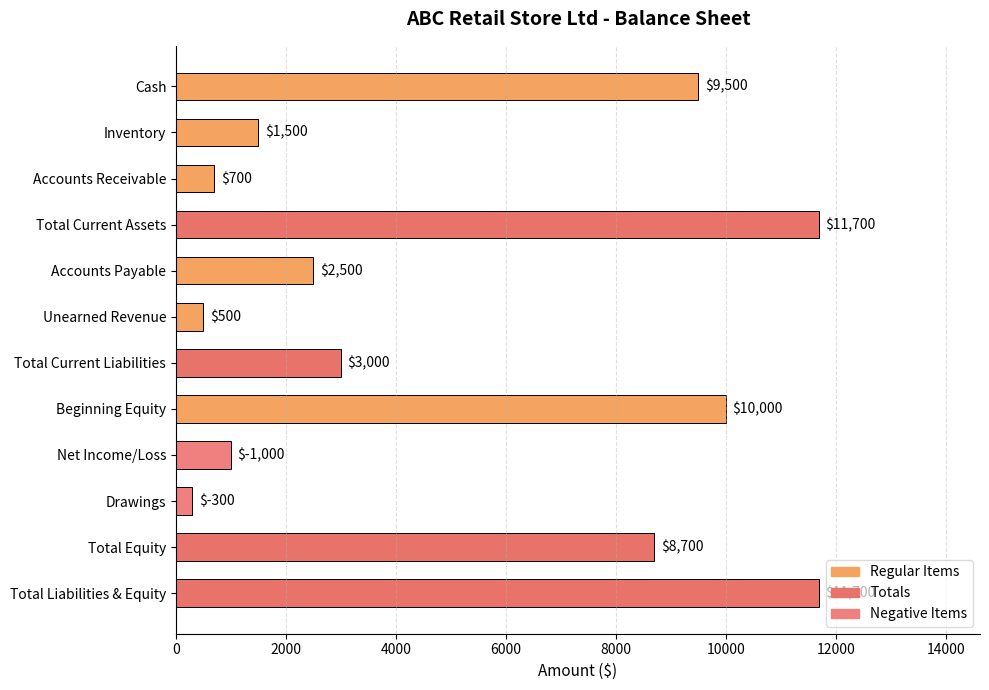

Are the bars grouped side by side (vs. stacked)?

No